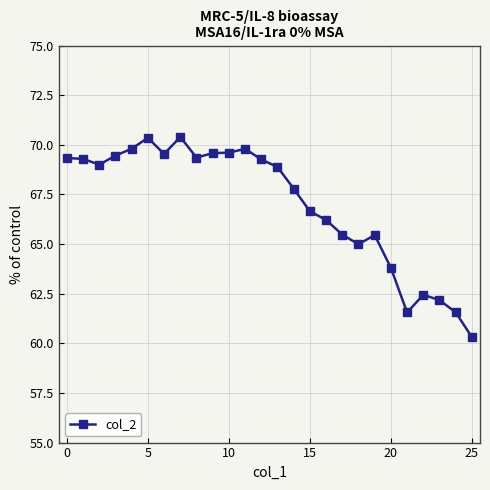

What is the greatest value displayed?

70.4